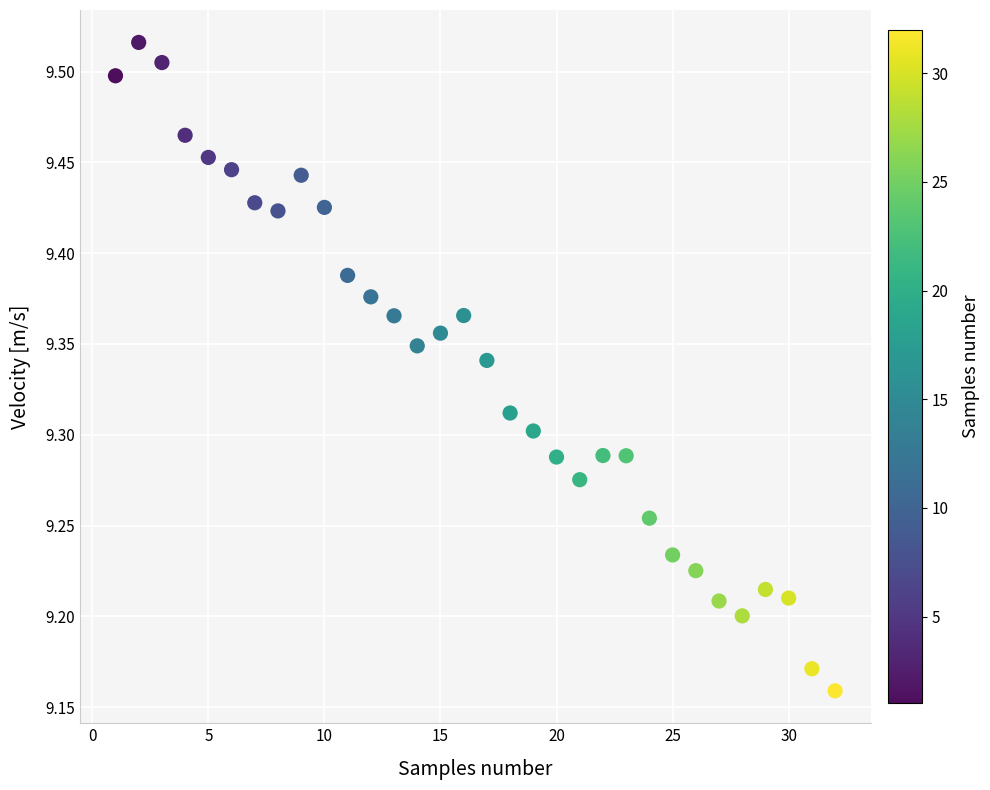

What is the range of X values (max minus min)?

31.0